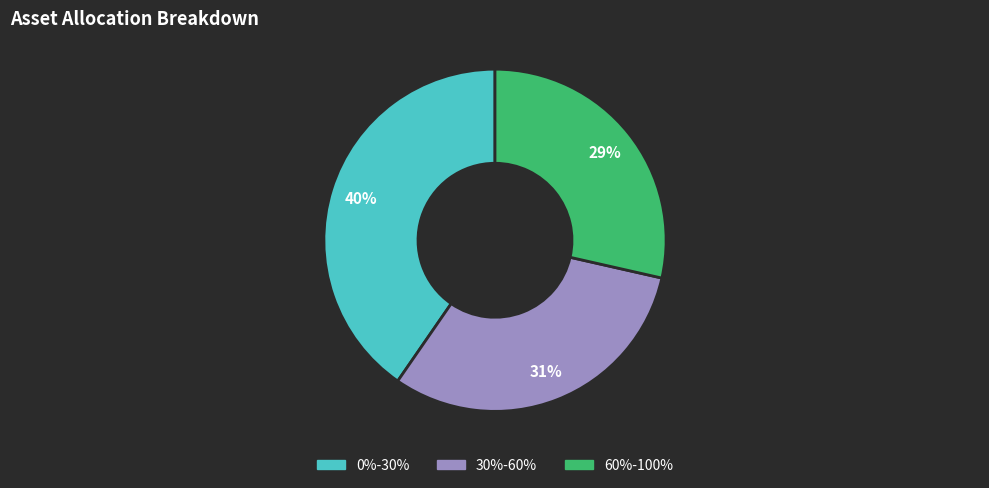

To the nearest percent, what portion does 60%-100% represent?

29%